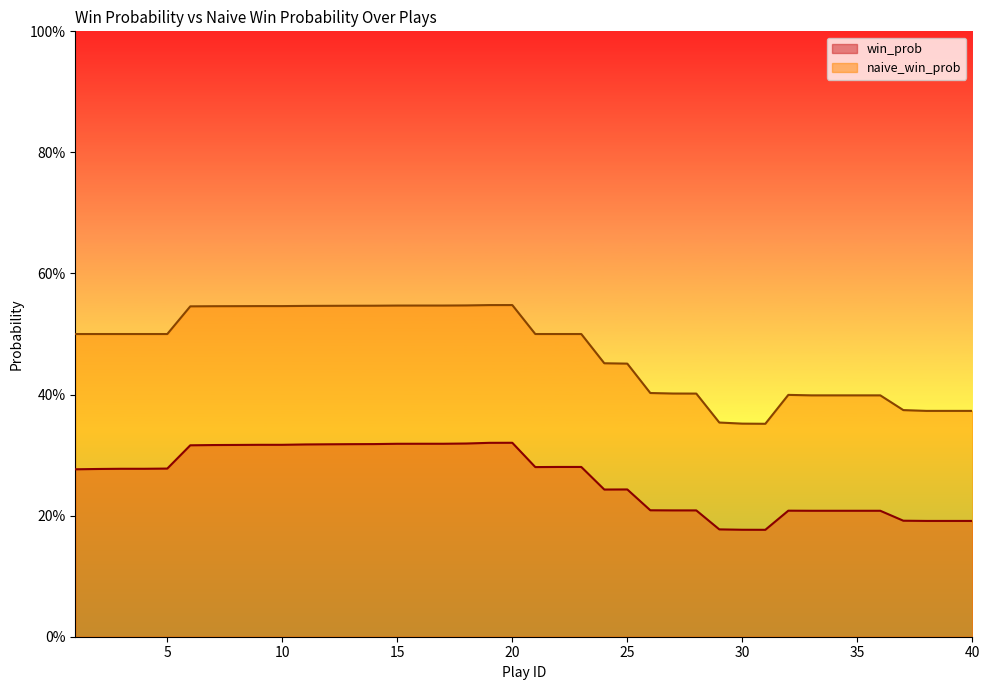

Which series changed the most between 6 and 23?

naive_win_prob